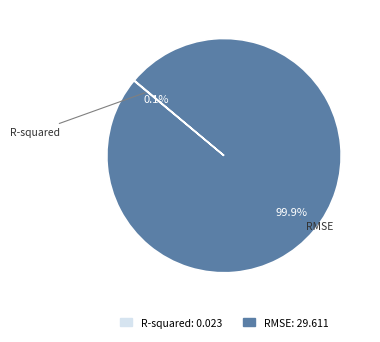

What is the largest slice in the pie chart?

RMSE